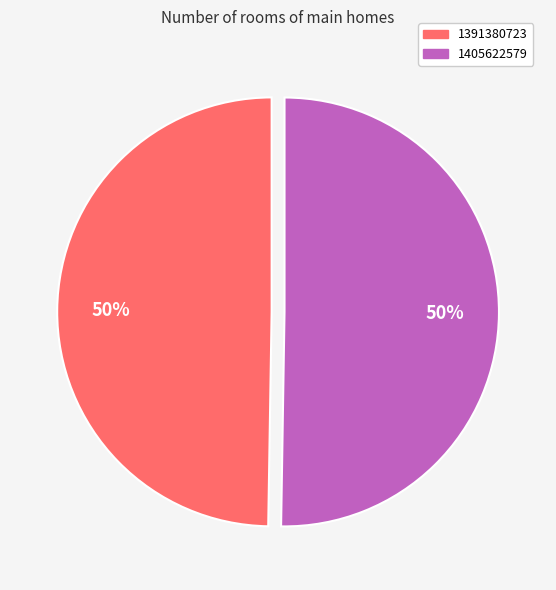

True or false: 1391380723 accounts for 44% of the total.

False